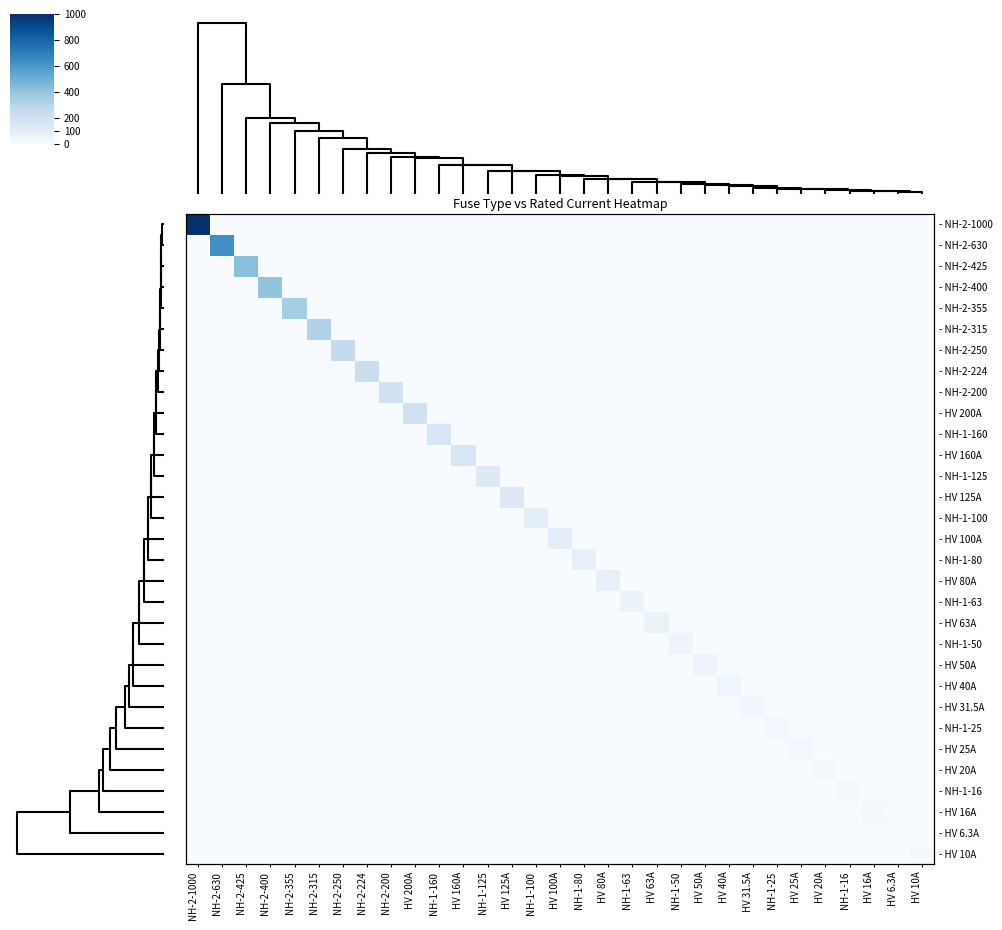

The - HV 20A series shows 0.0 at NH-2-224. True or false?

True